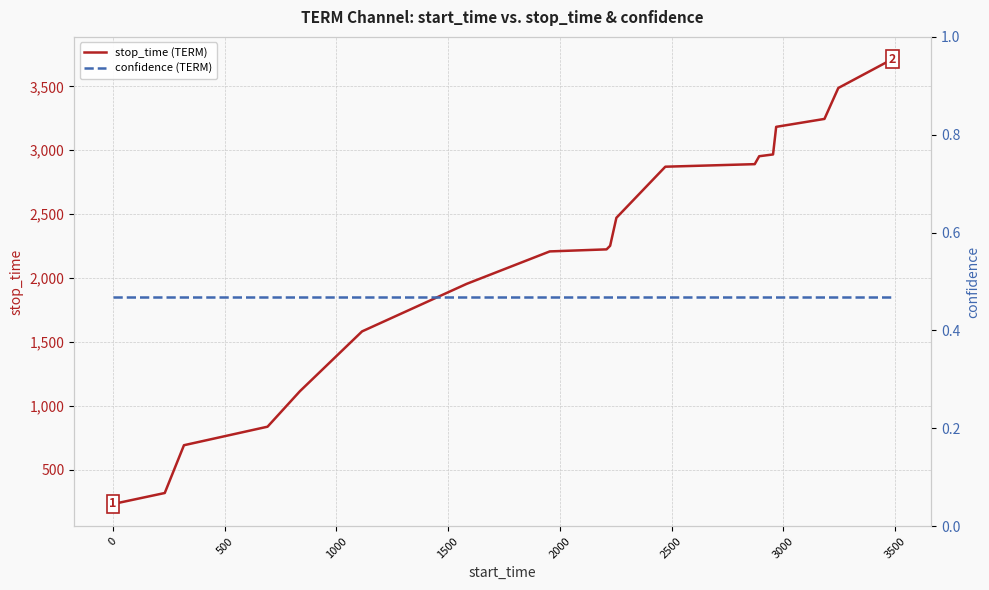

What is the maximum value for stop_time (TERM)?

3713